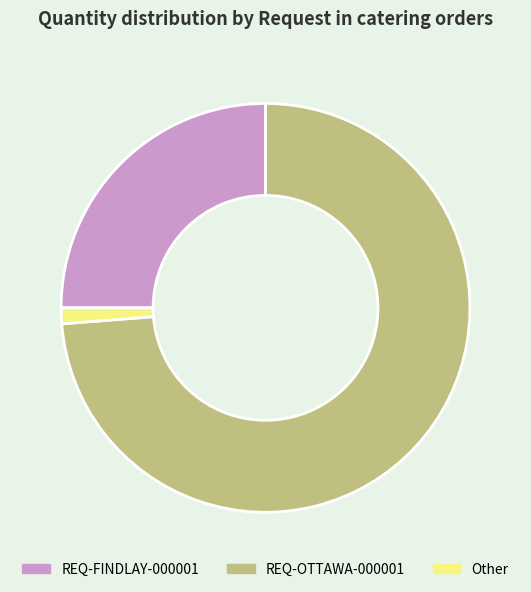

Does any single category account for the majority?

Yes